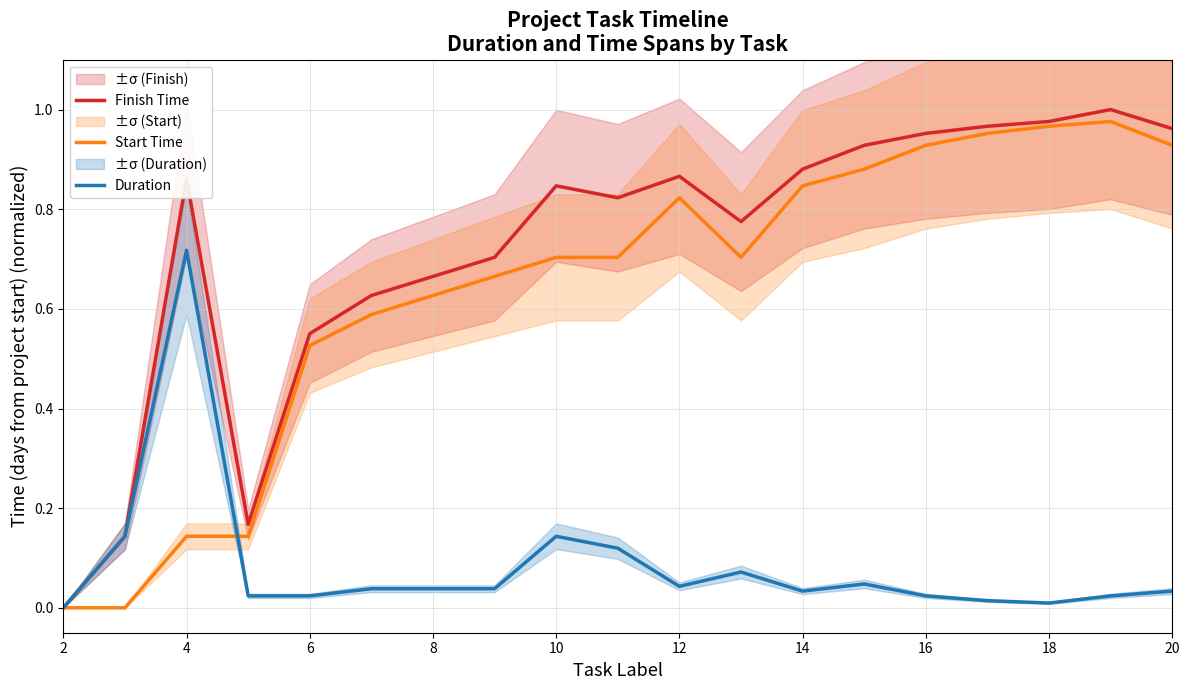

Which category has the highest value in the Duration series?

4